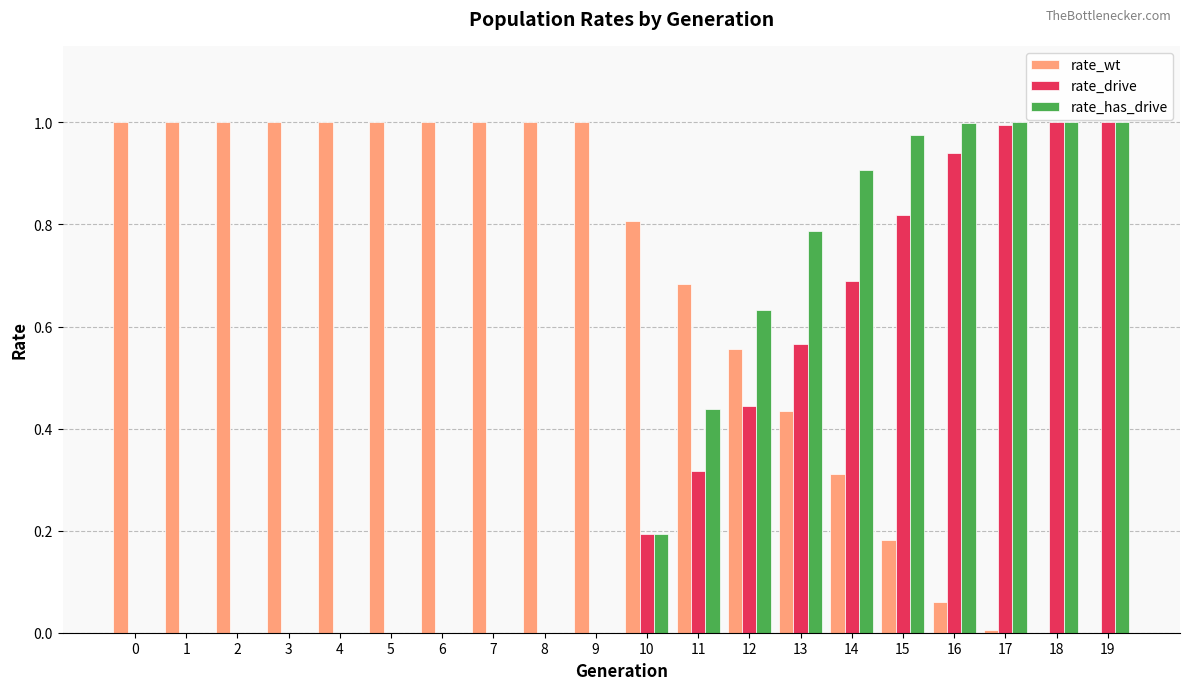

Between 6 and 14, which series saw the biggest shift?

rate_has_drive